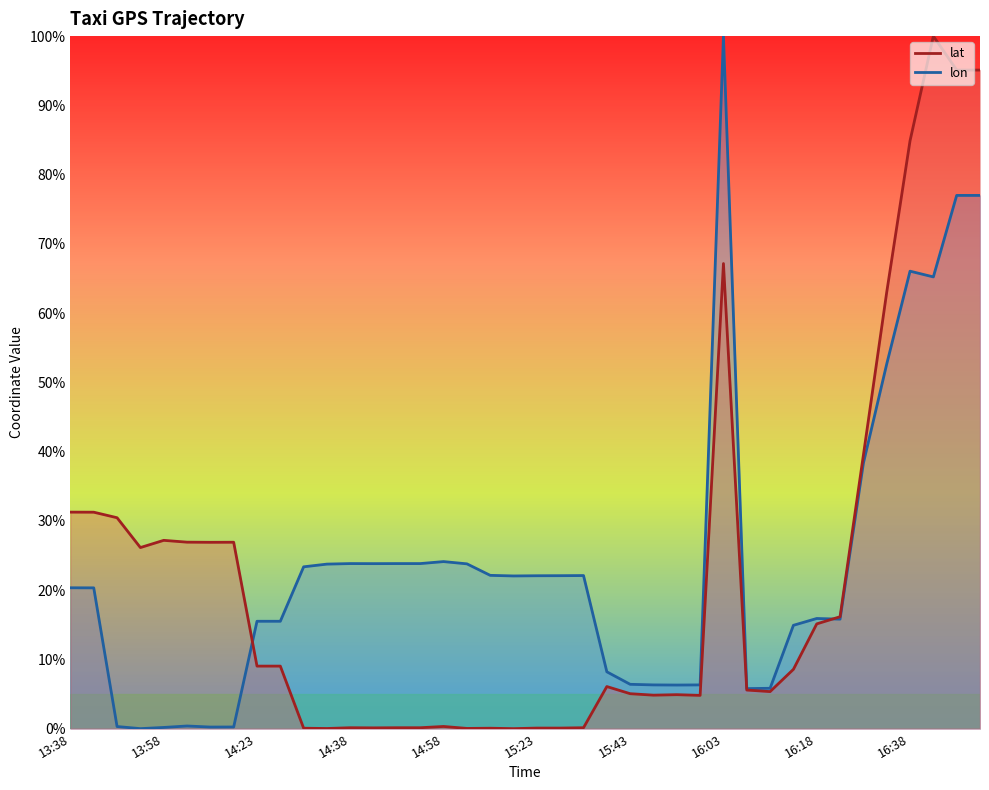

True or false: lat has a value of 30.5 at 13:48.

True